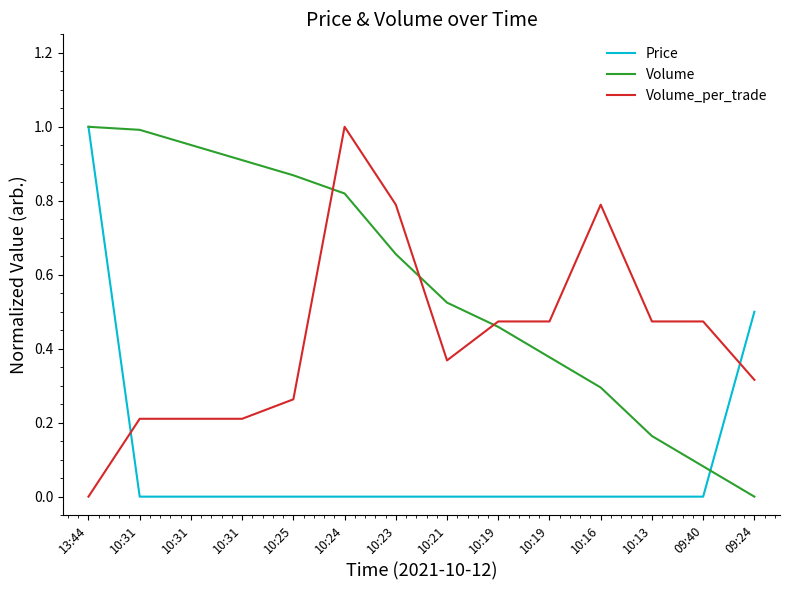

At which category is the sum across all series the highest?

13:44